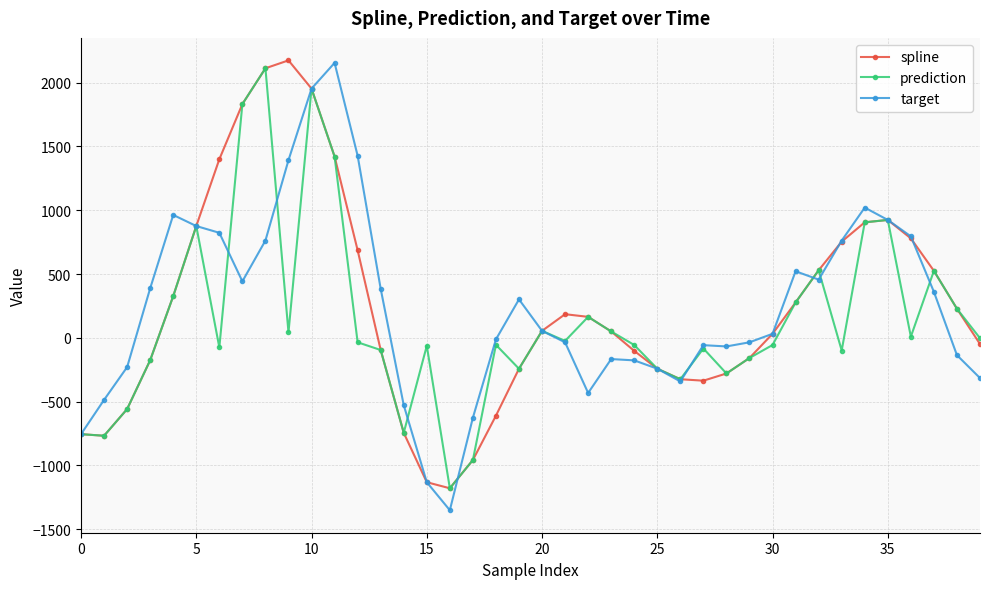

What is the maximum value shown in the chart?

2174.9